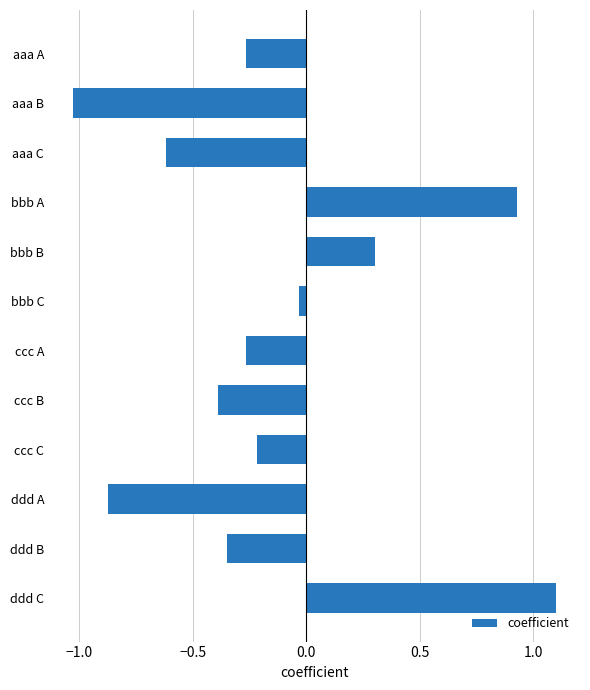

Are the bars horizontal?

Yes